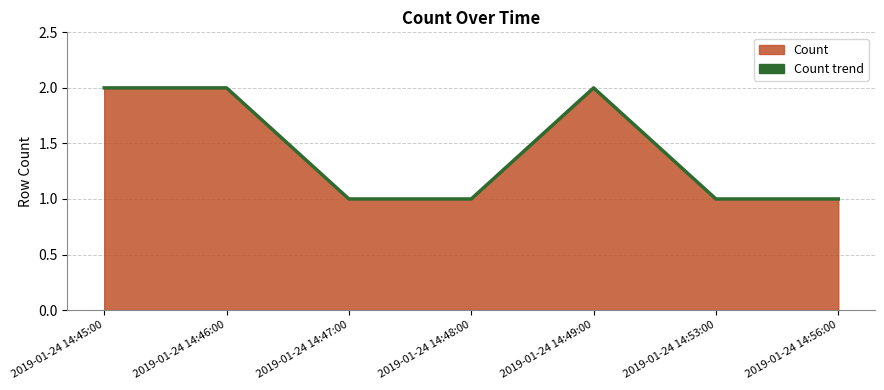

How many values are between 1 and 2?

7